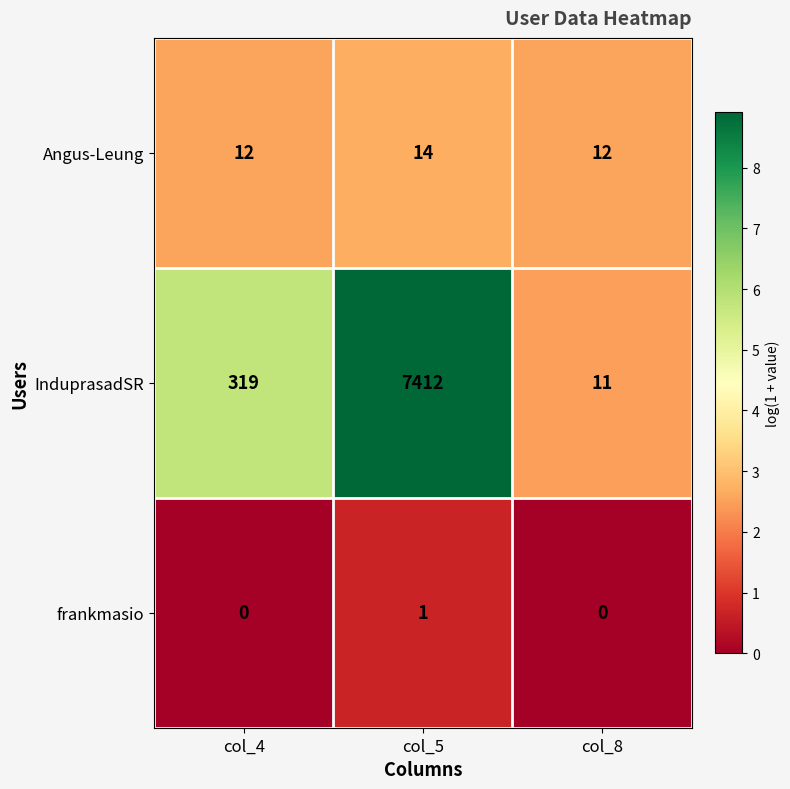

Is the value of InduprasadSR at col_4 greater than the value of frankmasio at col_5?

Yes